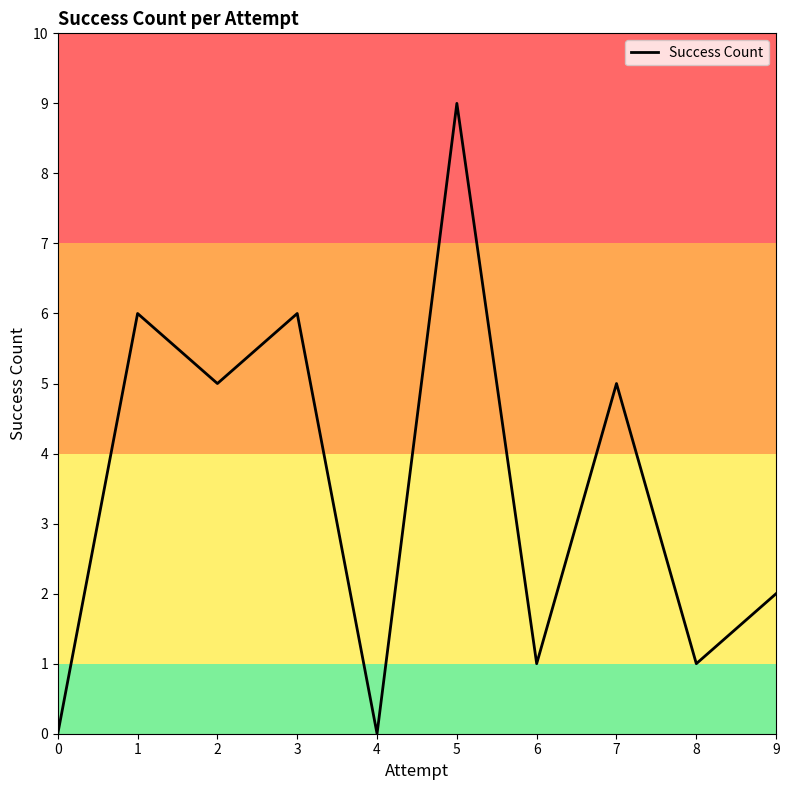

Reading left to right, transcribe all the data shown in this chart.

0	6	5	6	0	9	1	5	1	2